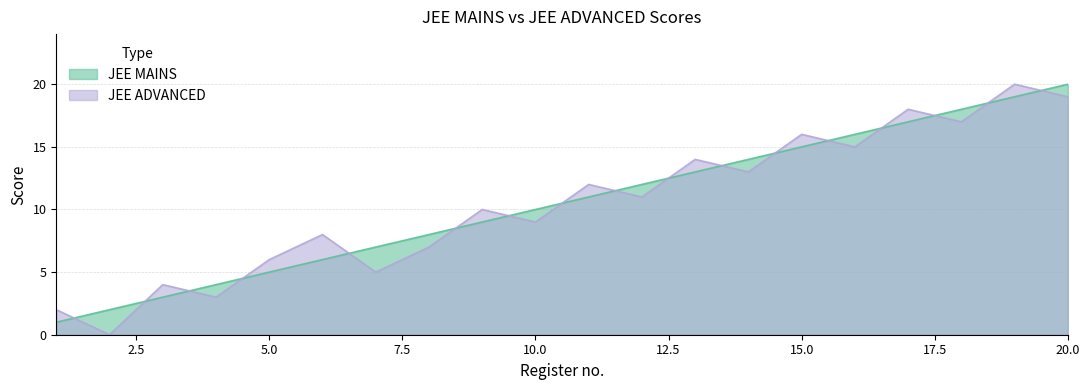

True or false: JEE MAINS has a value of 31 at 20.0.

False